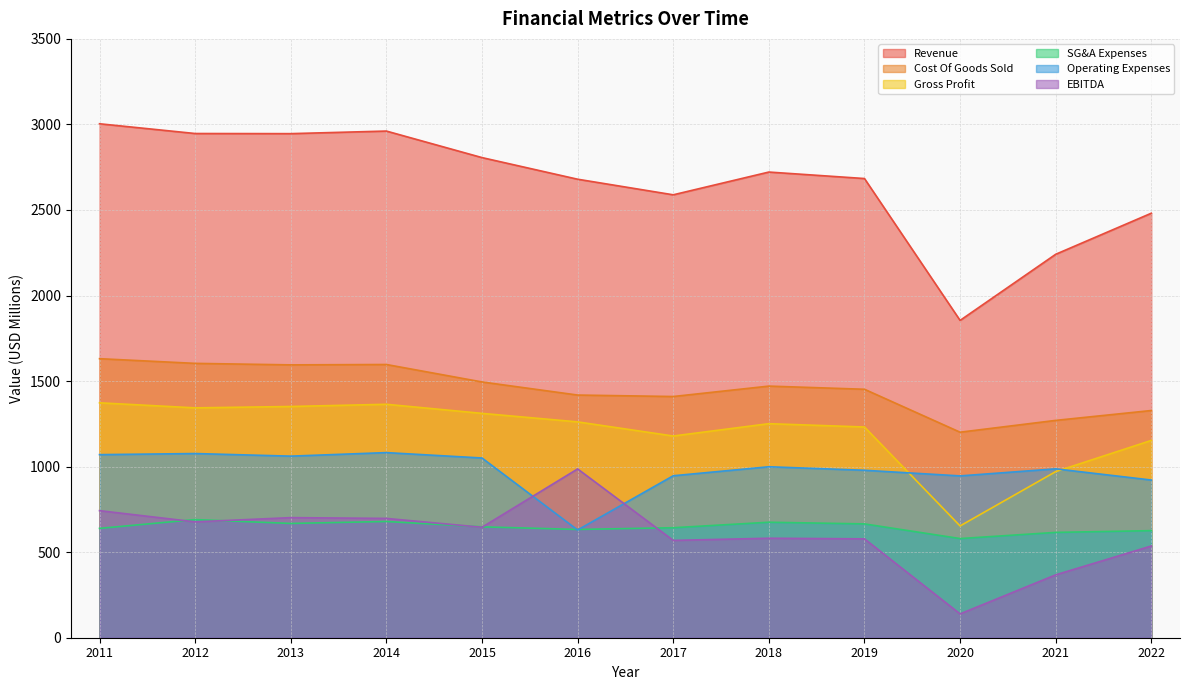

Reading right to left, transcribe all the data shown in this chart.

Revenue: 2022=2481.1	2021=2241.1	2020=1854.6	2019=2683.8	2018=2721.7	2017=2588.7	2016=2679.8	2015=2806.2	2014=2961.3	2013=2946.2	2012=2946.9	2011=3003.9
Cost Of Goods Sold: 2022=1328.0	2021=1270.3	2020=1201.2	2019=1452.2	2018=1470.7	2017=1409.8	2016=1418.3	2015=1494.9	2014=1596.9	2013=1594.7	2012=1603.5	2011=1630.9
Gross Profit: 2022=1153.2	2021=970.9	2020=653.4	2019=1231.6	2018=1251.0	2017=1178.9	2016=1261.5	2015=1311.3	2014=1364.4	2013=1351.5	2012=1343.5	2011=1373.0
SG&A Expenses: 2022=625.9	2021=615.6	2020=579.6	2019=665.3	2018=675.0	2017=642.9	2016=632.9	2015=648.0	2014=679.4	2013=668.0	2012=690.5	2011=639.0
Operating Expenses: 2022=921.6	2021=987.1	2020=945.8	2019=978.7	2018=999.2	2017=946.6	2016=629.6	2015=1050.4	2014=1081.9	2013=1061.3	2012=1076.5	2011=1070.1
EBITDA: 2022=536.1	2021=367.4	2020=139.2	2019=577.8	2018=581.5	2017=568.8	2016=986.6	2015=645.6	2014=697.3	2013=701.9	2012=677.2	2011=742.6